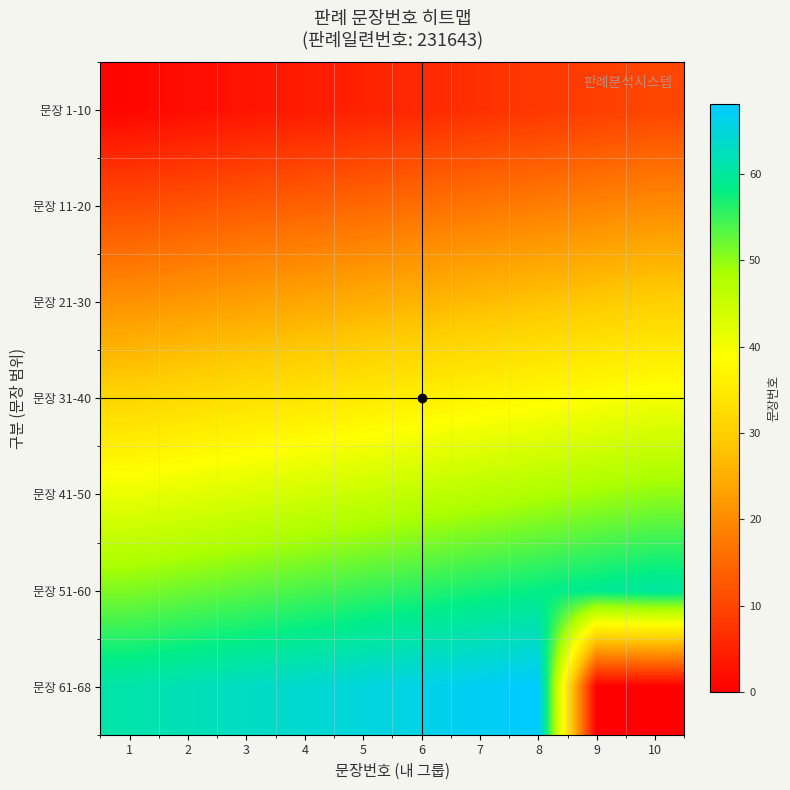

At how many categories does at least one series exceed 18?

10